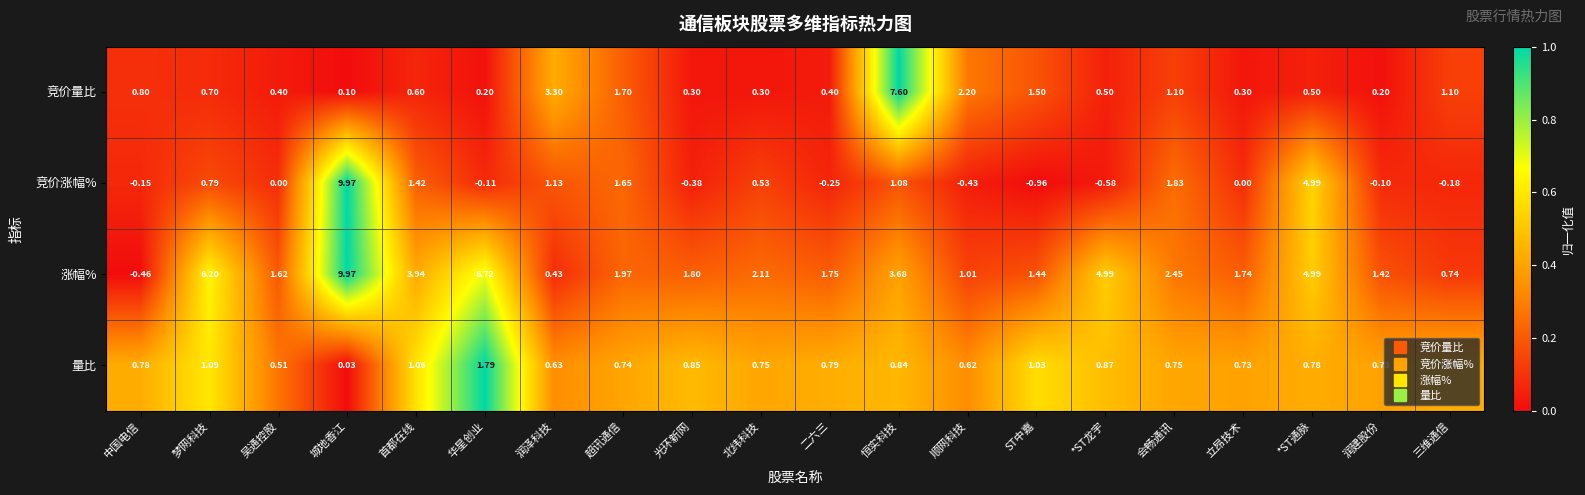

At which category is the sum across all series the highest?

城地香江